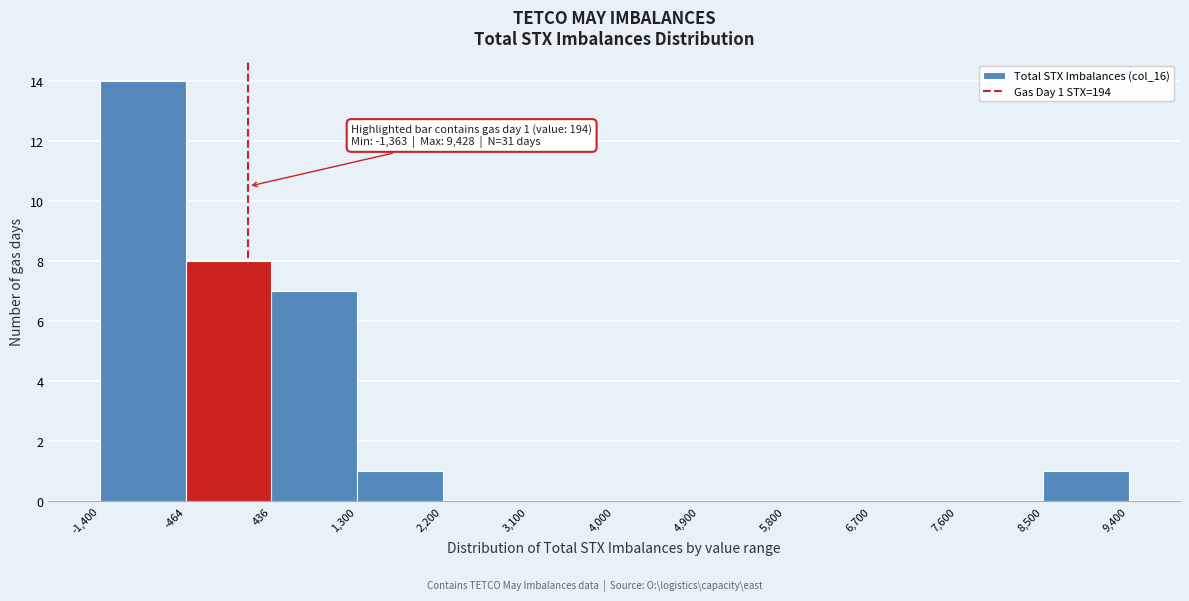

Which range on the x-axis has the tallest bar?

-1,400 to -464